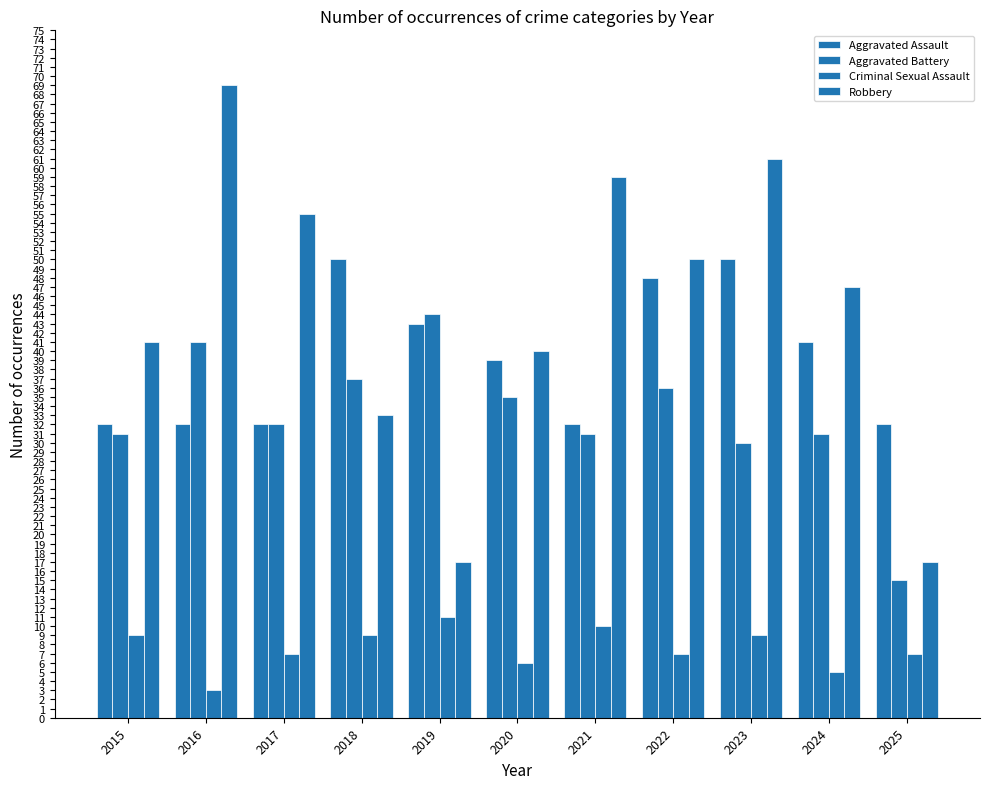

How many data points does each series have?

11